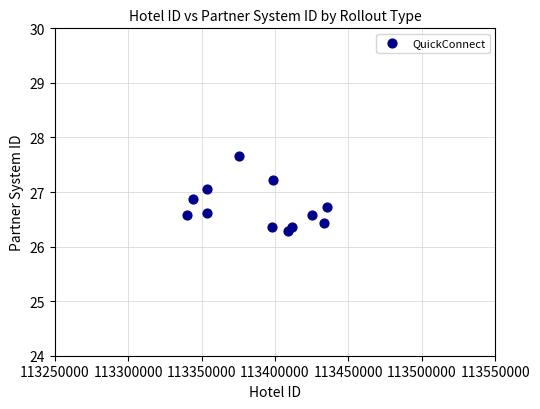

What is the range of Y values (max minus min)?

1.4